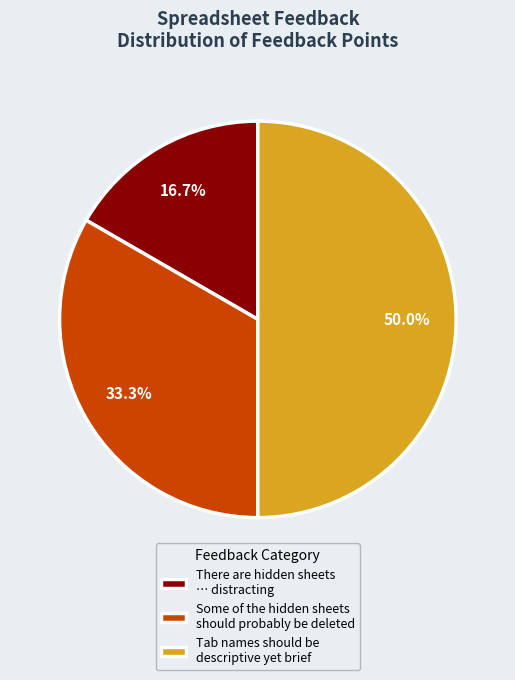

Approximately how many times larger is the value at Some of the hidden sheets should probably be deleted compared to There are hidden sheets … distracting?

2.0